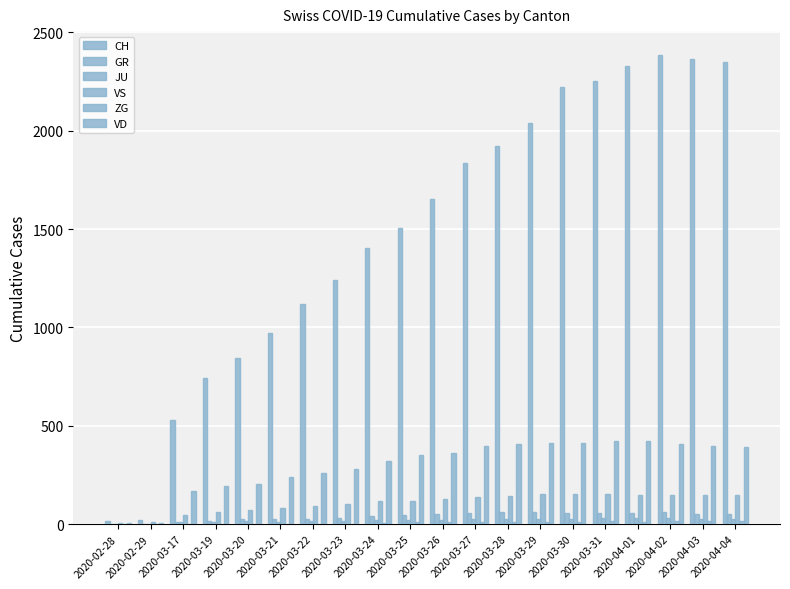

What is the difference between the maximum and minimum values in the CH series?

2371